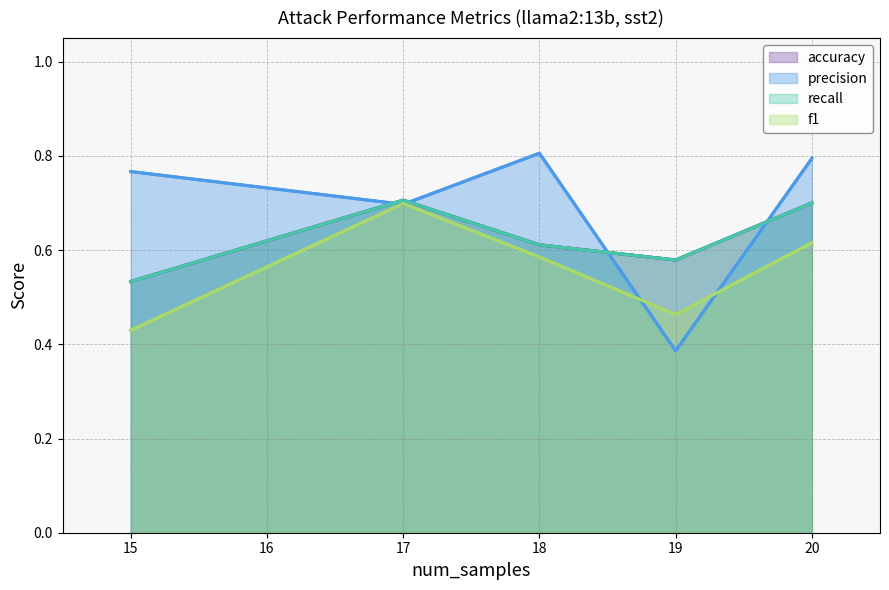

What is the average value of the accuracy series?

0.6